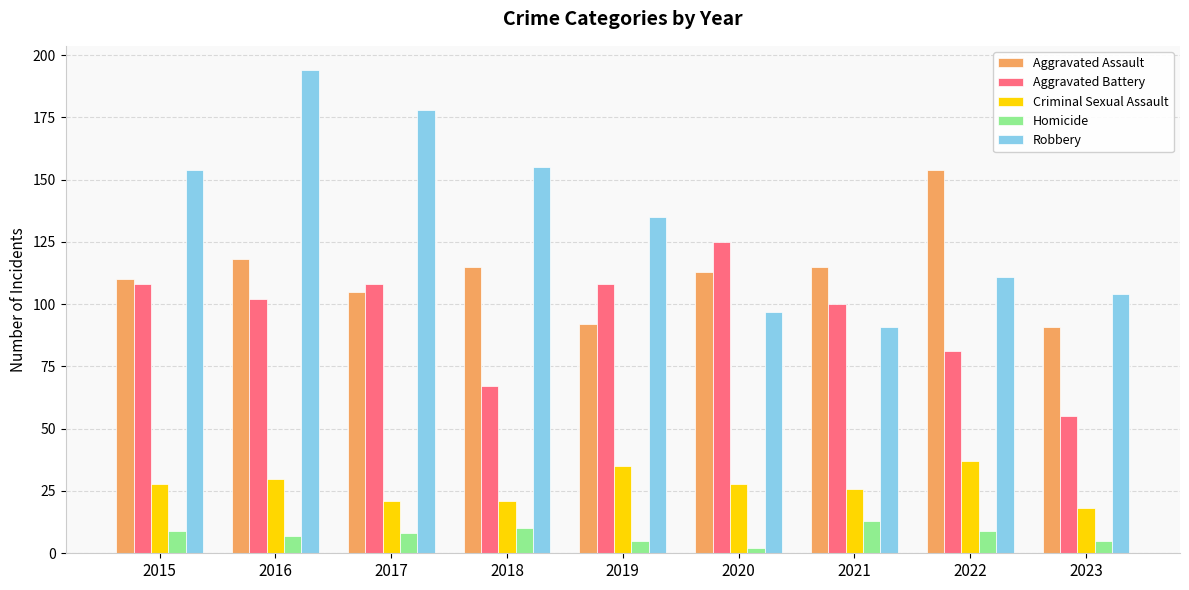

Is it true that Aggravated Assault equals 65 at 2017?

False